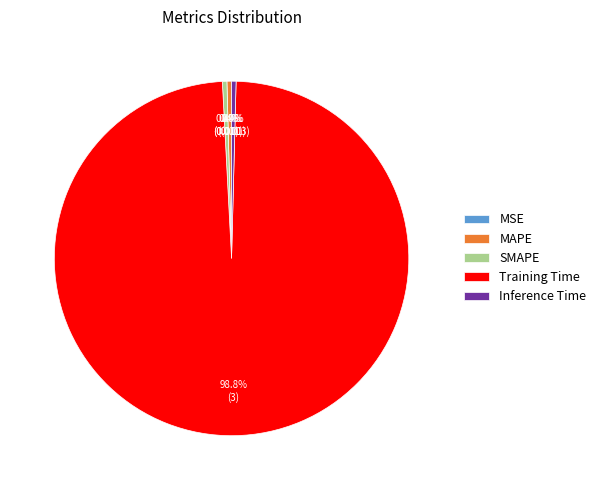

Which slice is the largest?

Training Time